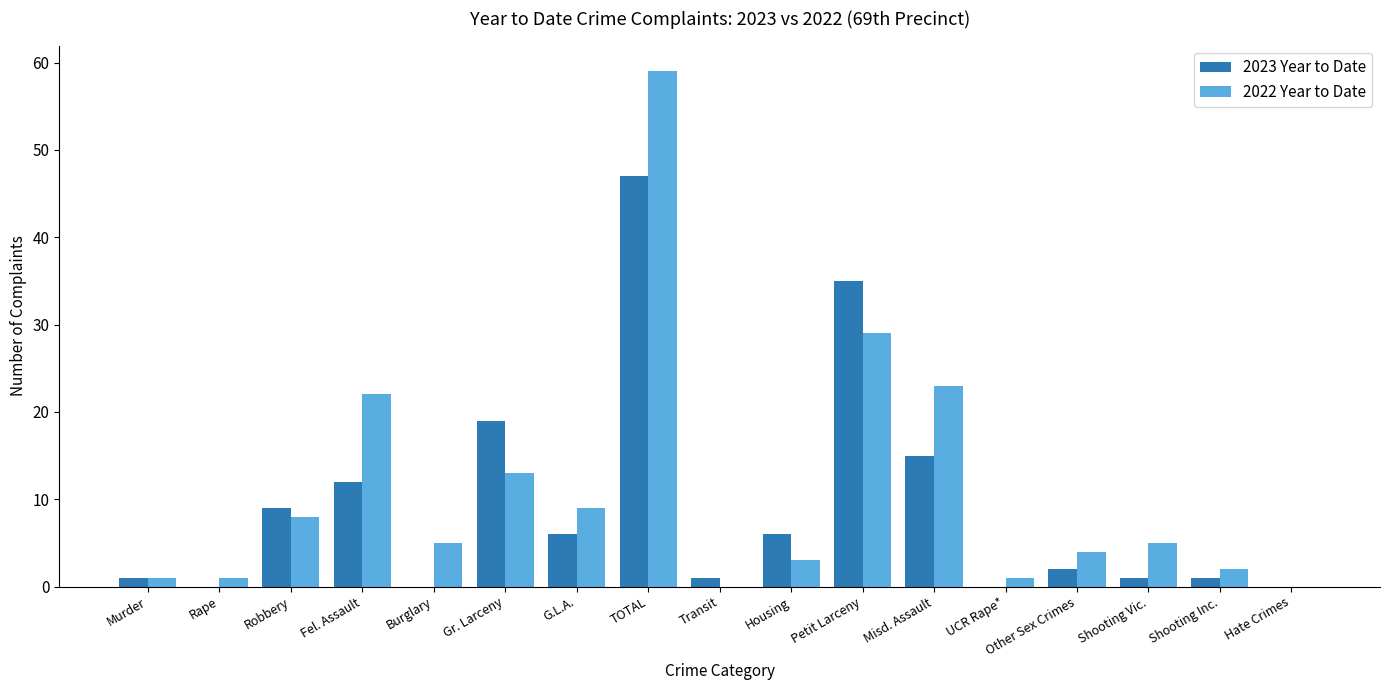

At which category is the sum across all series the highest?

TOTAL